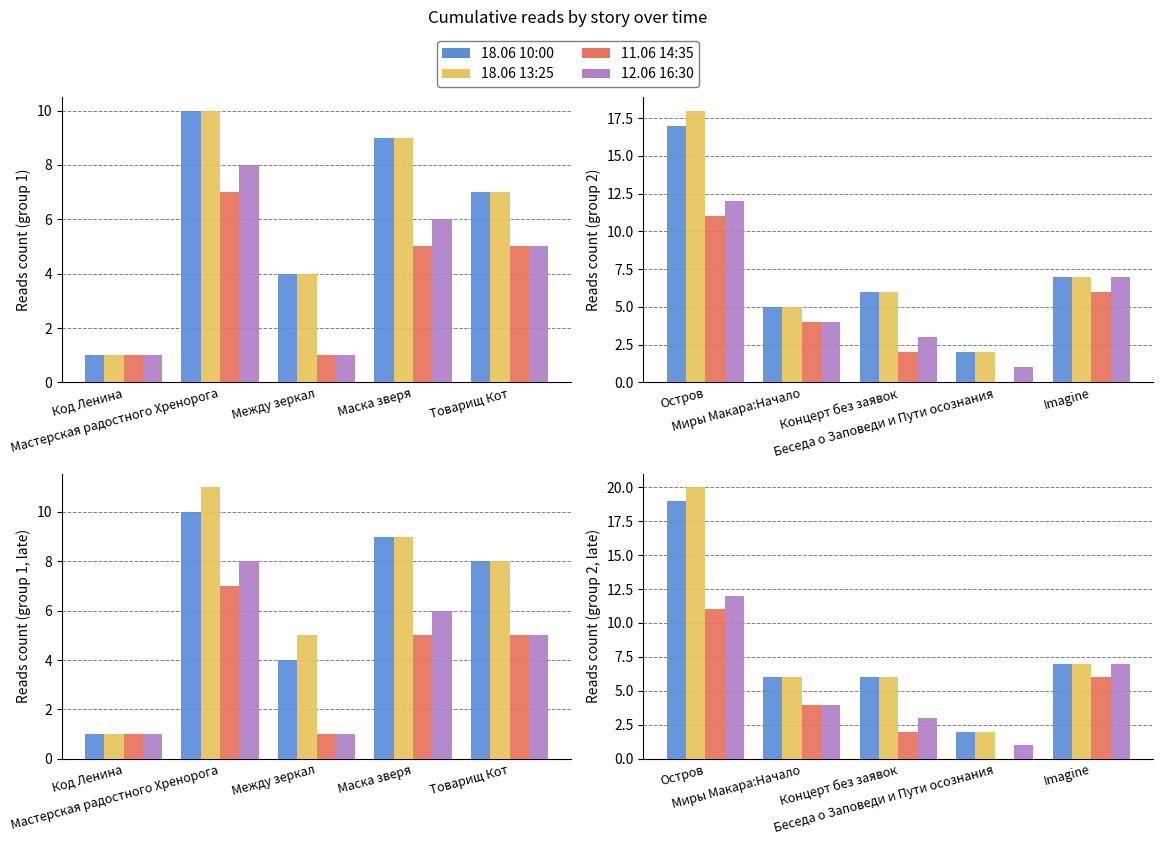

How many groups of bars are there?

5